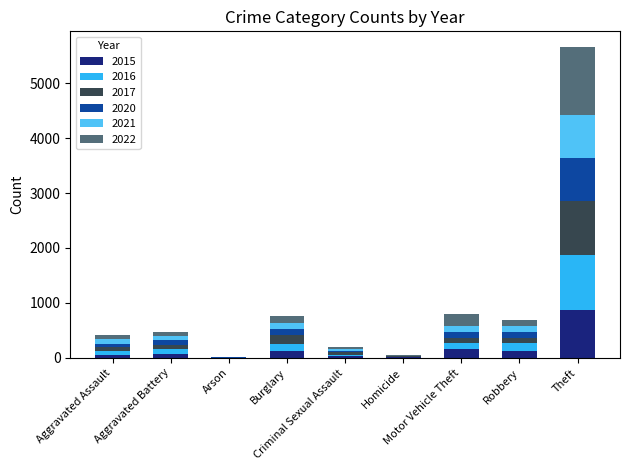

What are all the series names shown in the legend?

2015, 2016, 2017, 2020, 2021, 2022